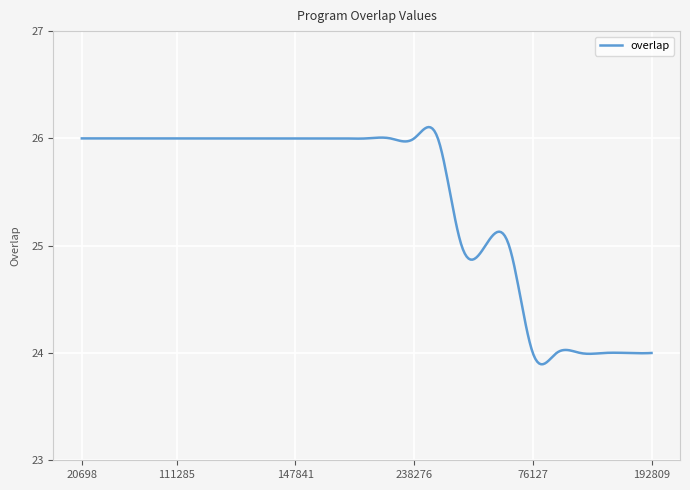

What is the difference between the maximum and minimum values?

2.2